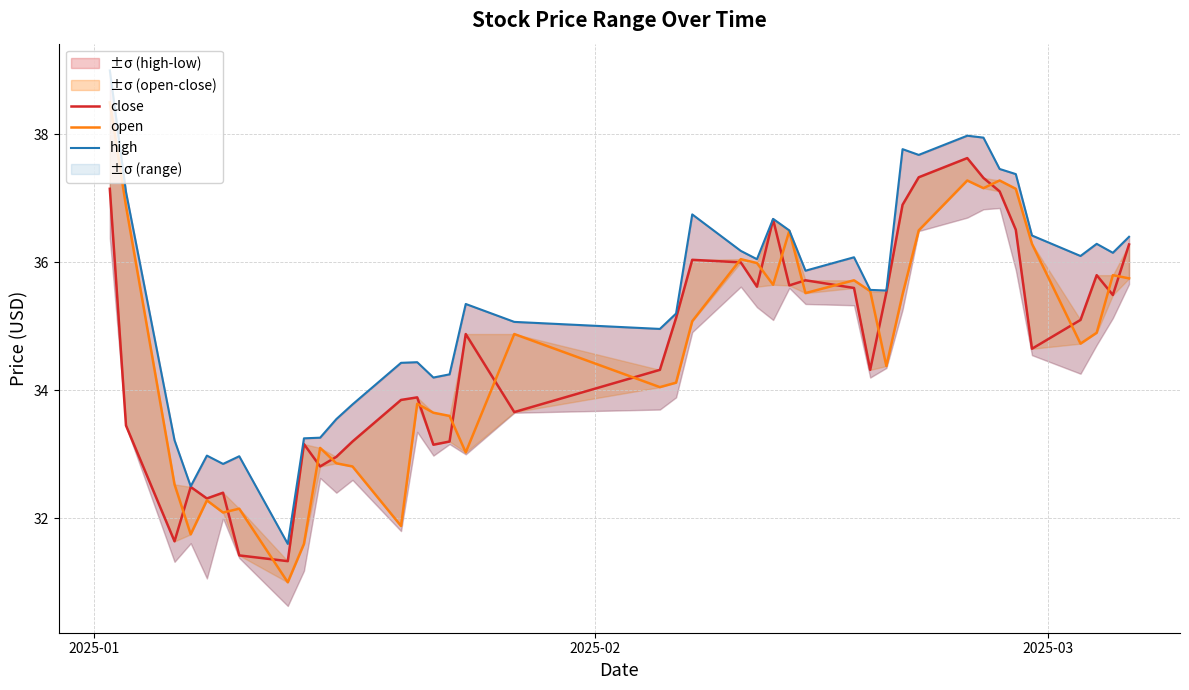

What is the minimum value for high?

31.6